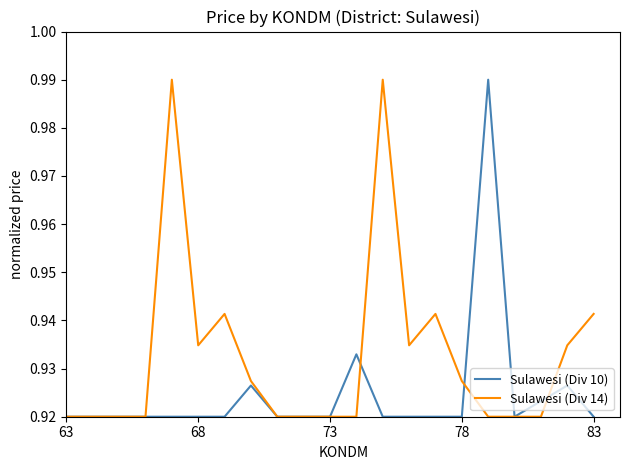

Which series ends up on top after the final intersection of Sulawesi (Div 14) and Sulawesi (Div 10)?

Sulawesi (Div 14)